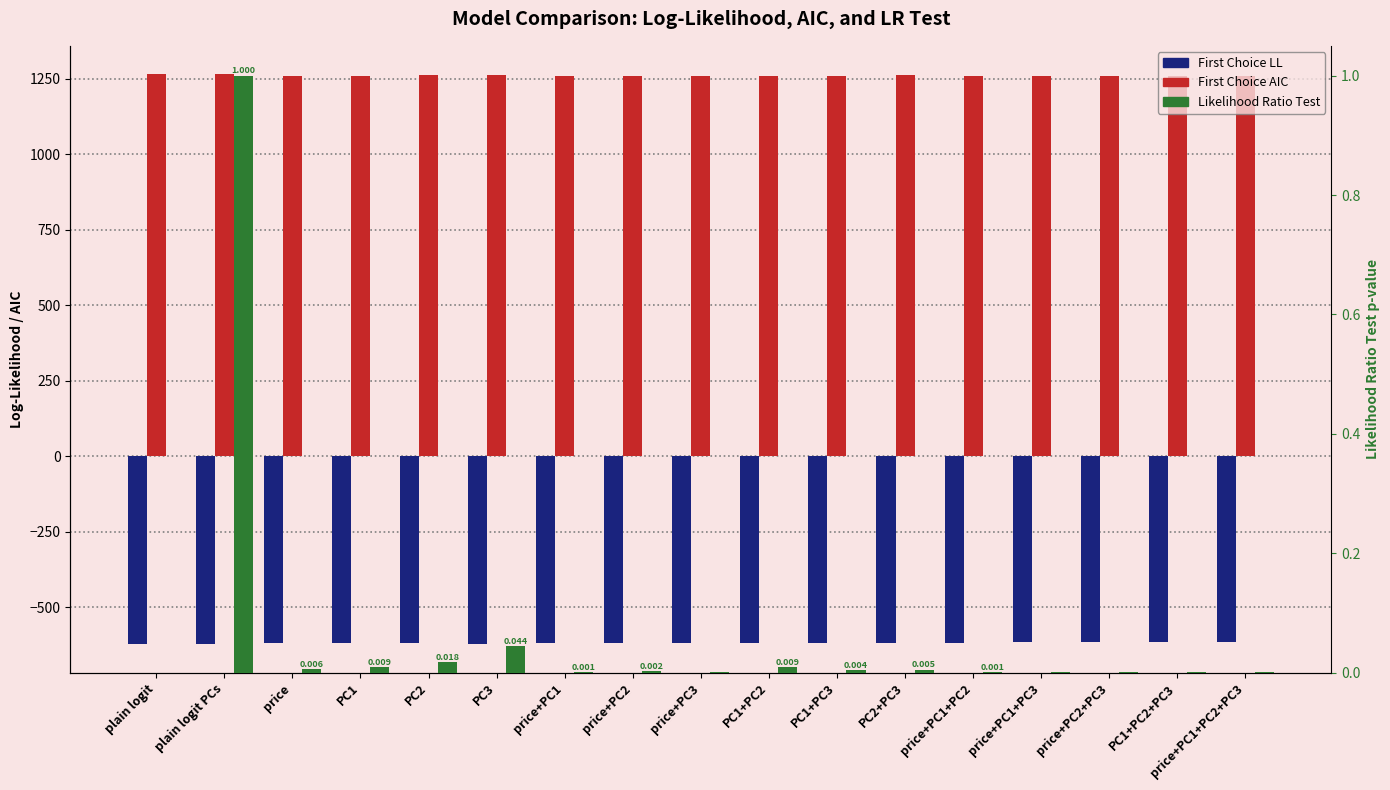

Which category has the lowest value across all series?

plain logit